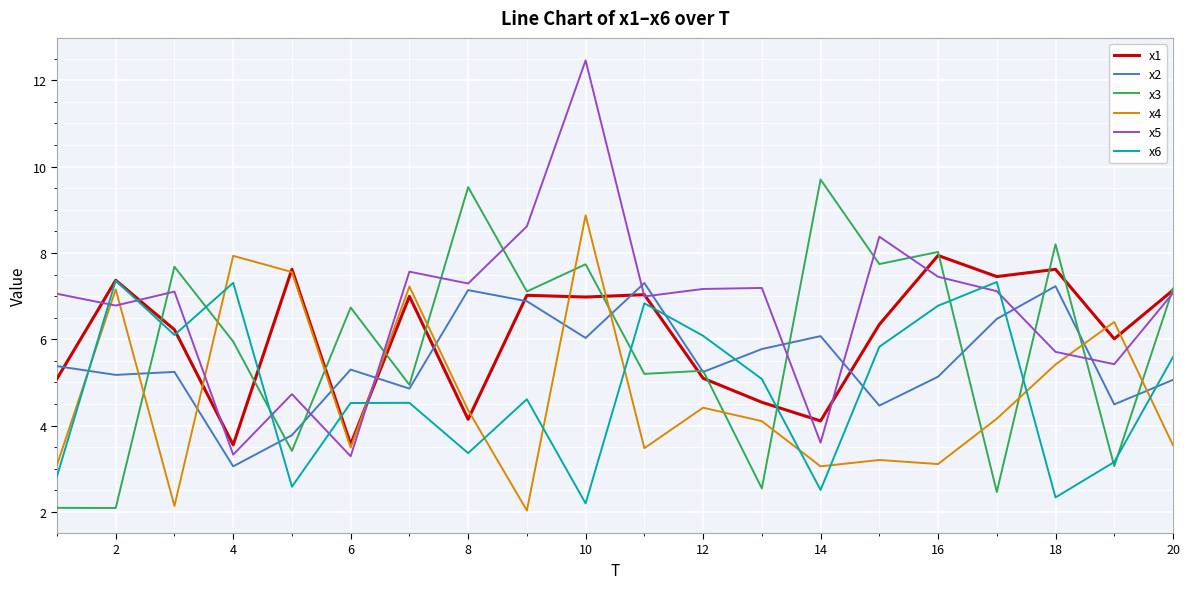

What is the minimum value shown in the chart?

2.0